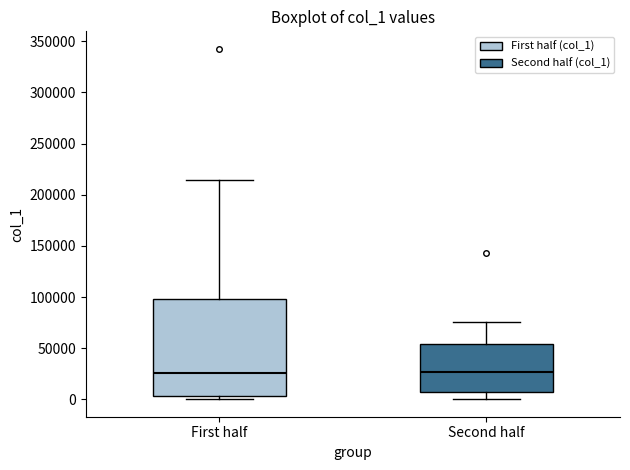

Comparing the boxes themselves (not the whiskers), which one is the tallest?

First half